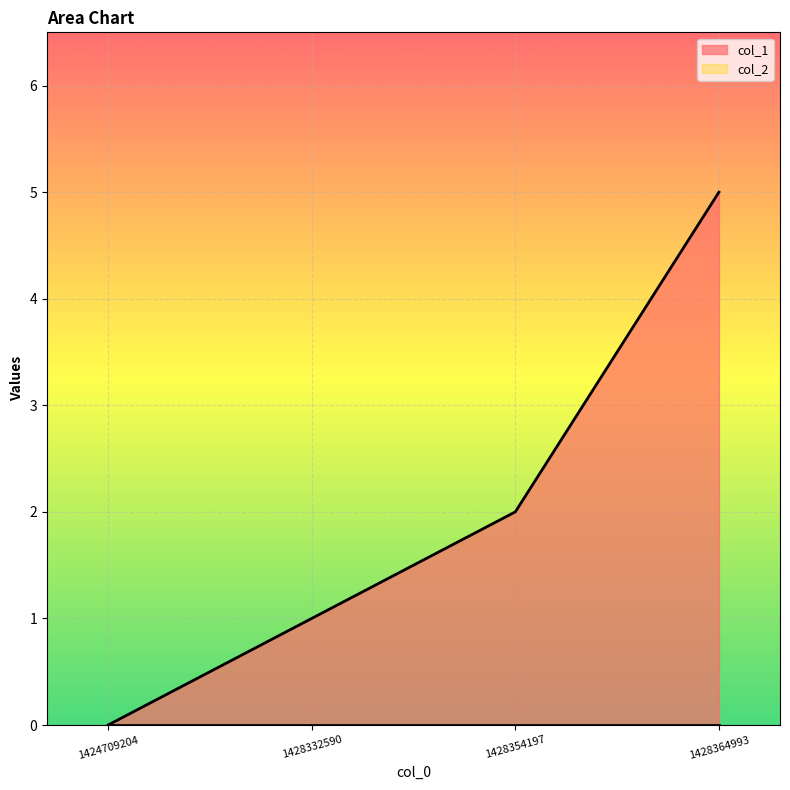

Reading left to right, transcribe all the data shown in this chart.

1424709204=0	1428332590=1	1428354197=2	1428364993=5